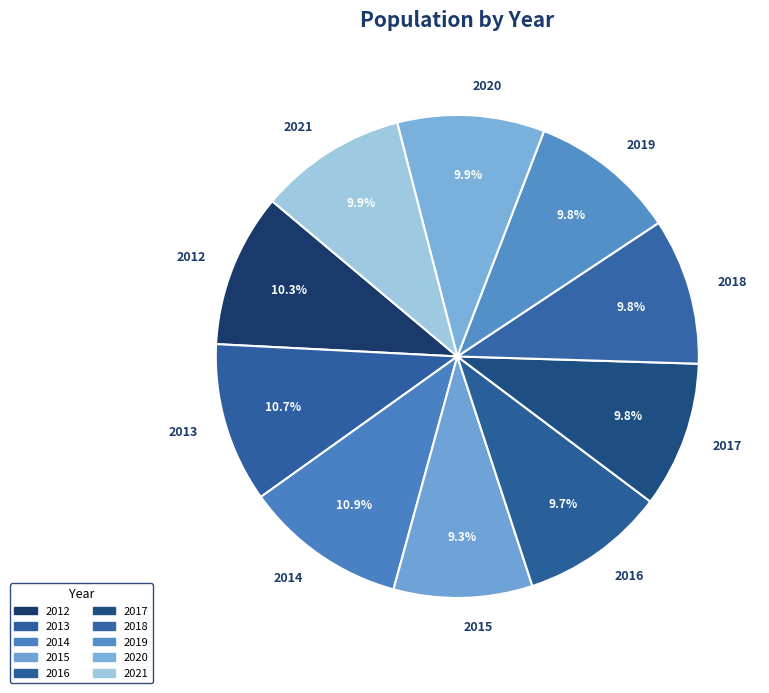

Is it true that 2012 is 10% of the pie?

True